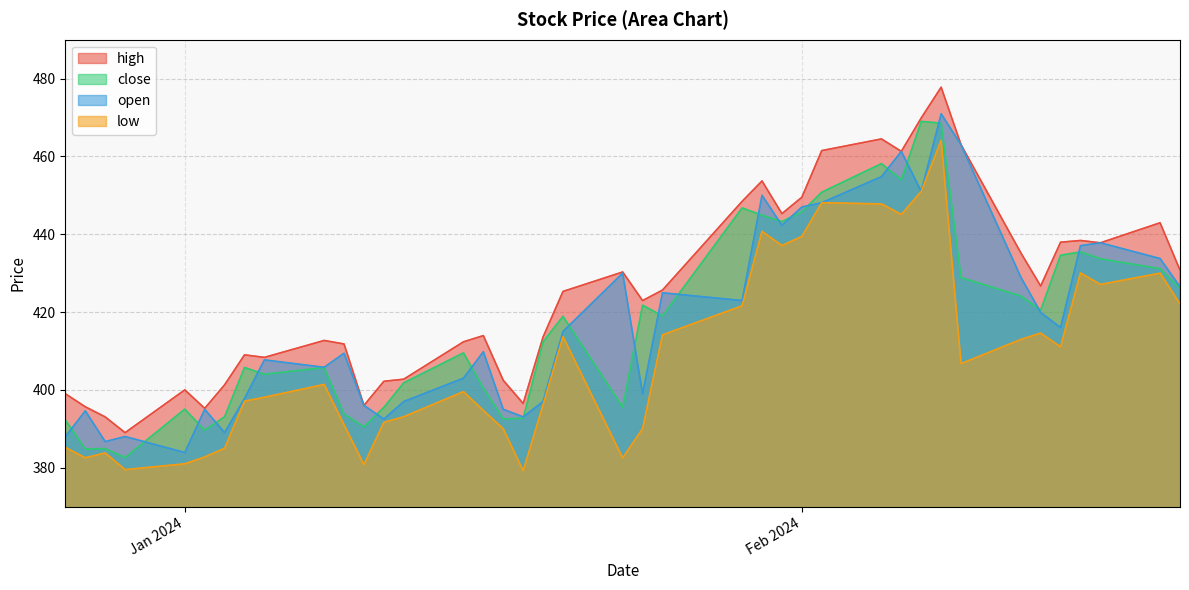

Which series has the largest total across all categories?

high